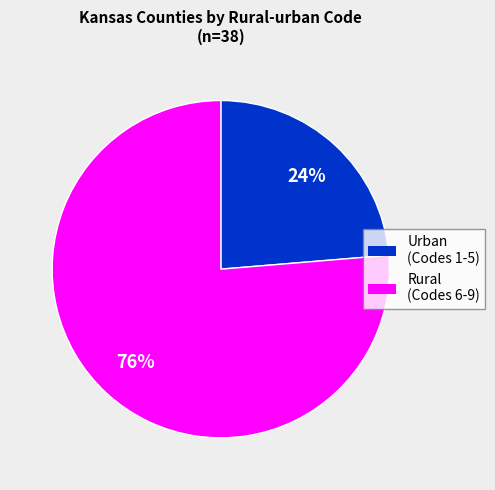

Is there a majority slice in this chart?

Yes